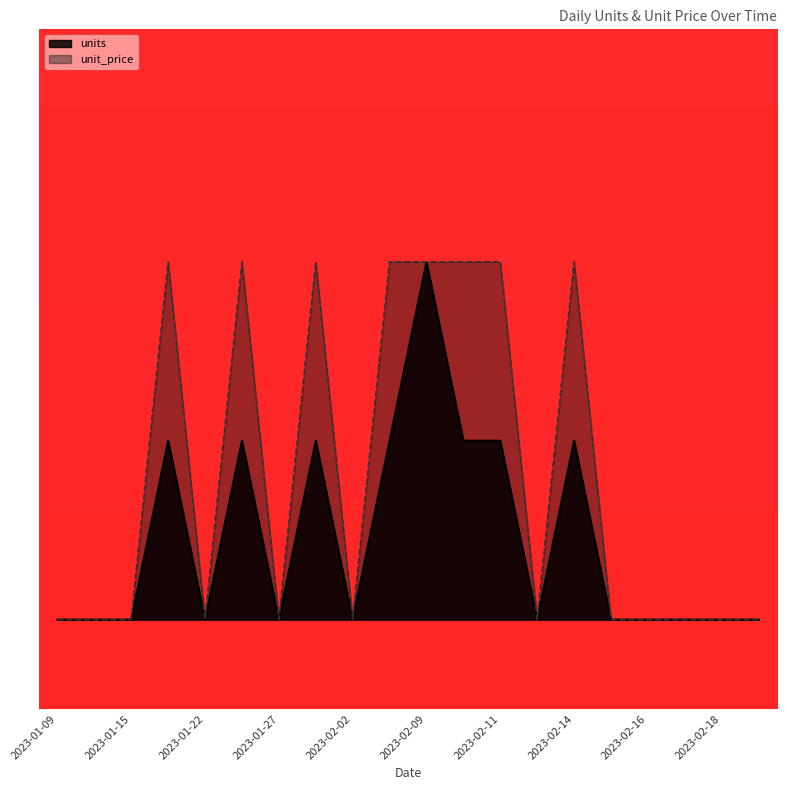

Reading right to left, transcribe all the data shown in this chart.

units: 2023-02-19=0	2023-02-18=0	2023-02-17=0	2023-02-16=0	2023-02-15=0	2023-02-14=1	2023-02-13=0	2023-02-11=1	2023-02-10=1	2023-02-09=2	2023-02-03=1	2023-02-02=0	2023-01-30=1	2023-01-27=0	2023-01-24=1	2023-01-22=0	2023-01-19=1	2023-01-15=0	2023-01-12=0	2023-01-09=0
unit_price: 2023-02-19=0	2023-02-18=0	2023-02-17=0	2023-02-16=0	2023-02-15=0	2023-02-14=2	2023-02-13=0	2023-02-11=2	2023-02-10=2	2023-02-09=2	2023-02-03=2	2023-02-02=0	2023-01-30=2	2023-01-27=0	2023-01-24=2	2023-01-22=0	2023-01-19=2	2023-01-15=0	2023-01-12=0	2023-01-09=0